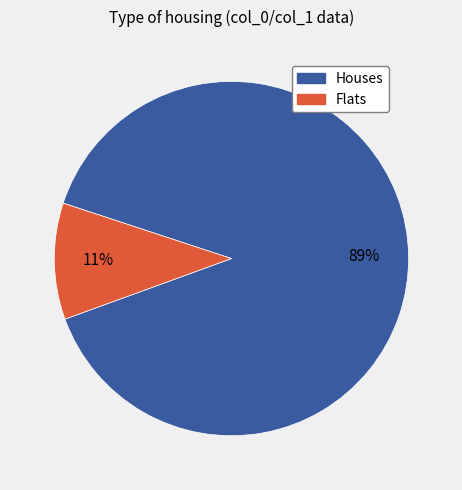

To the nearest percent, what is the average slice percentage?

50%